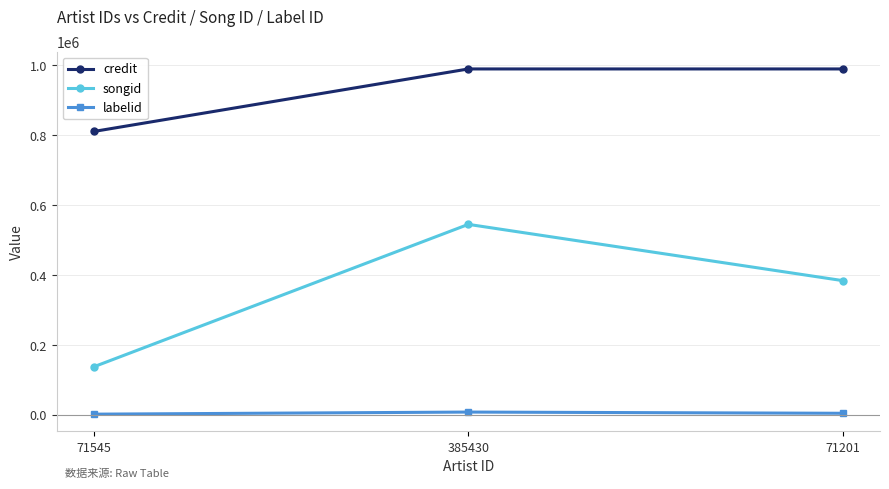

At which label does songid reach its peak?

385430